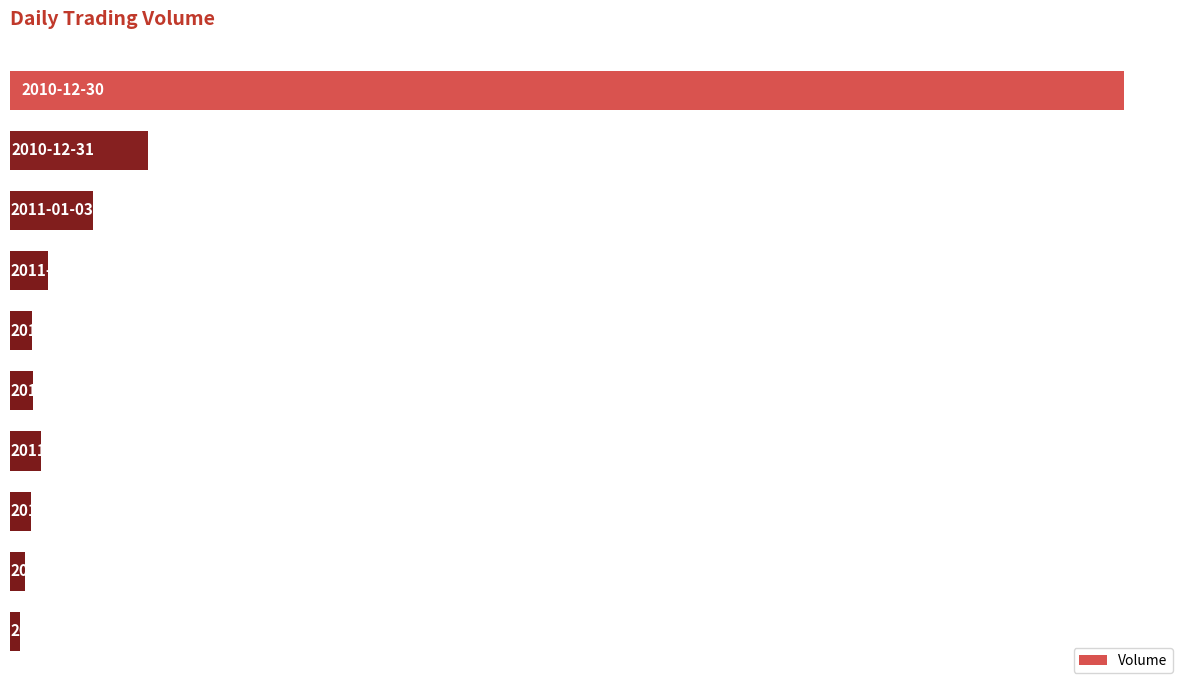

Are the bars horizontal?

Yes